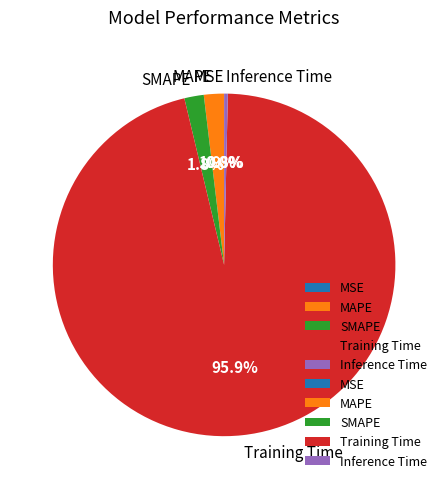

What portion of the pie excludes SMAPE?

98.2%